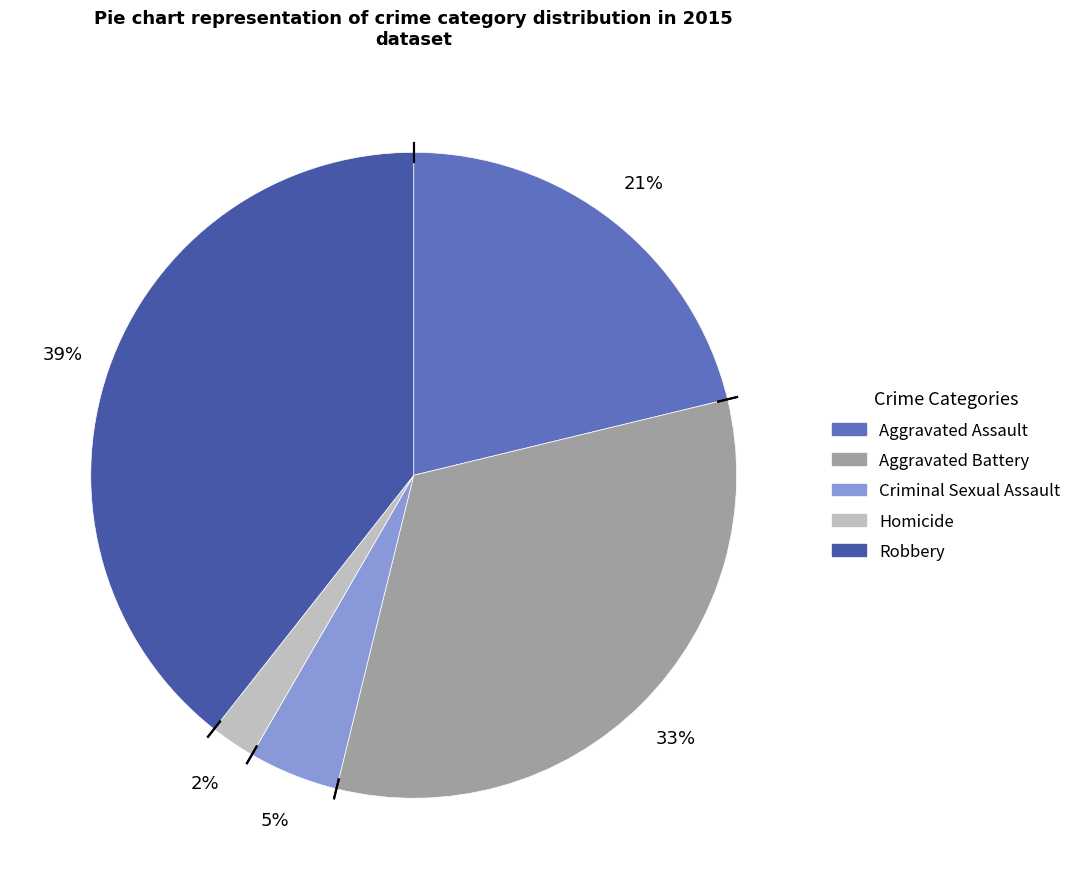

What is the smallest slice in the pie chart?

Homicide